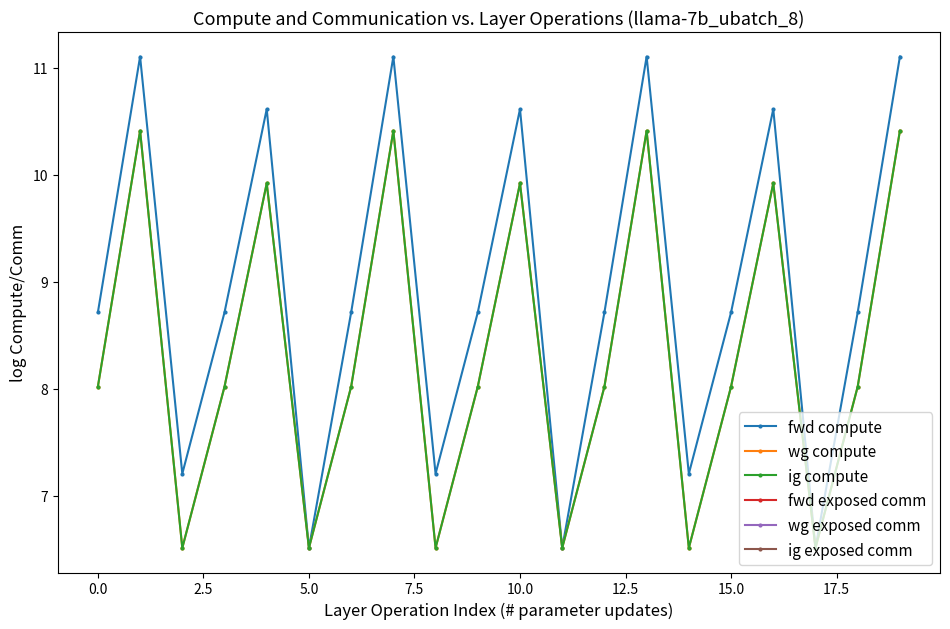

What are all the series names shown in the legend?

fwd compute, wg compute, ig compute, fwd exposed comm, wg exposed comm, ig exposed comm